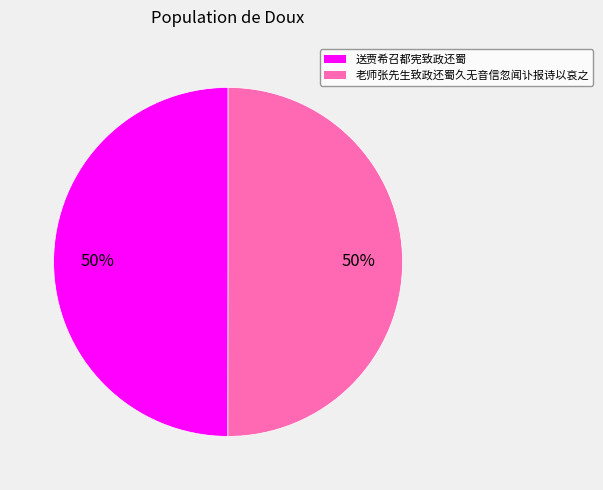

How many slices are in this pie chart?

2